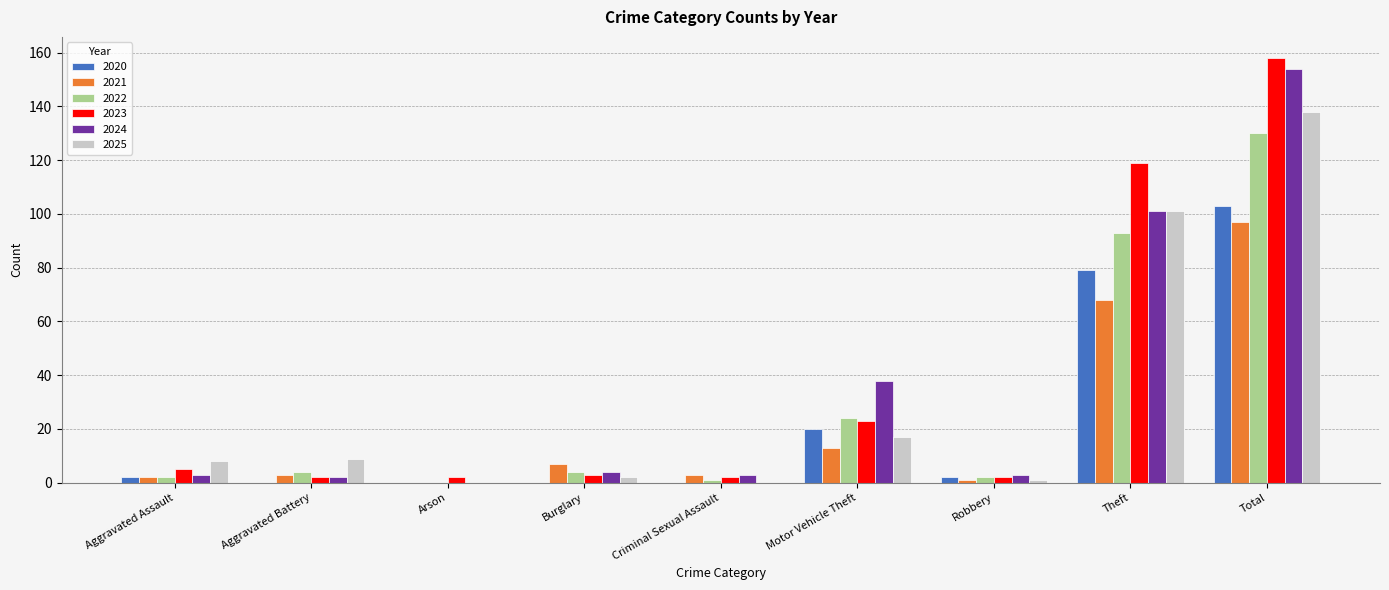

Is the value of 2025 at Theft greater than the value of 2024 at Total?

No